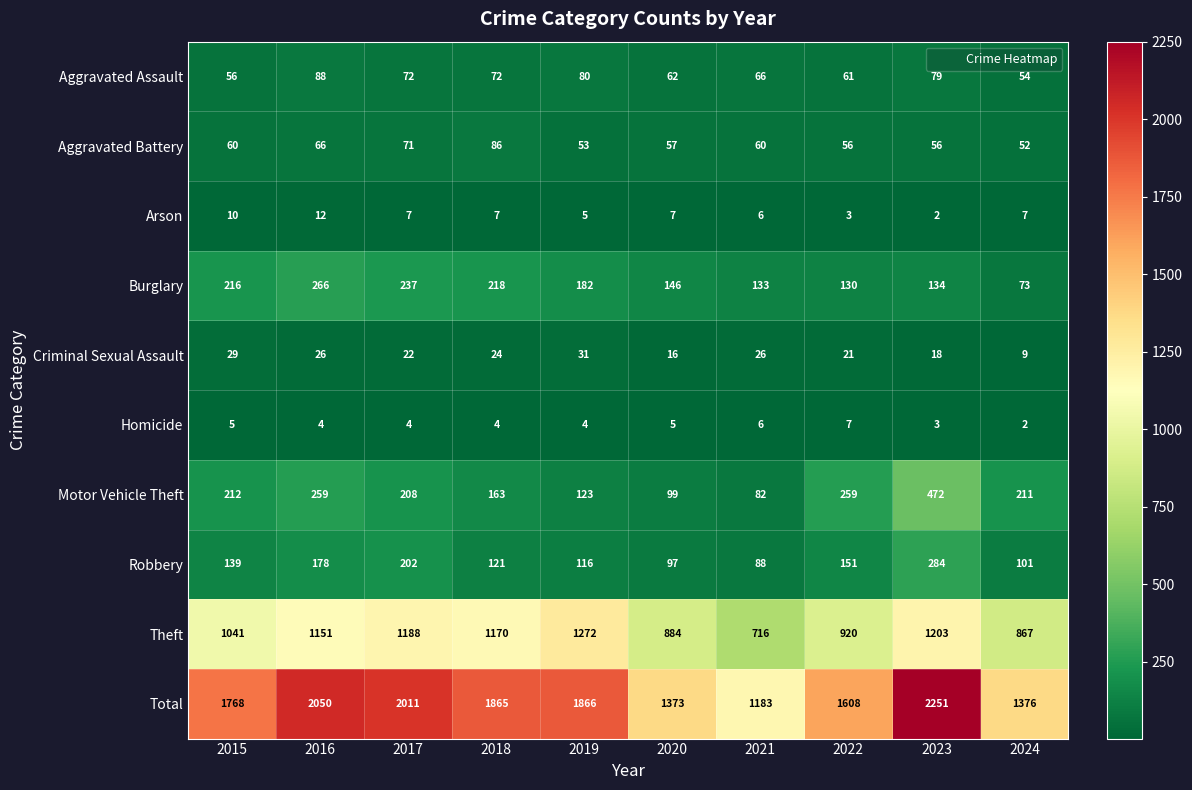

What is the difference between the maximum and minimum values in the Burglary series?

193